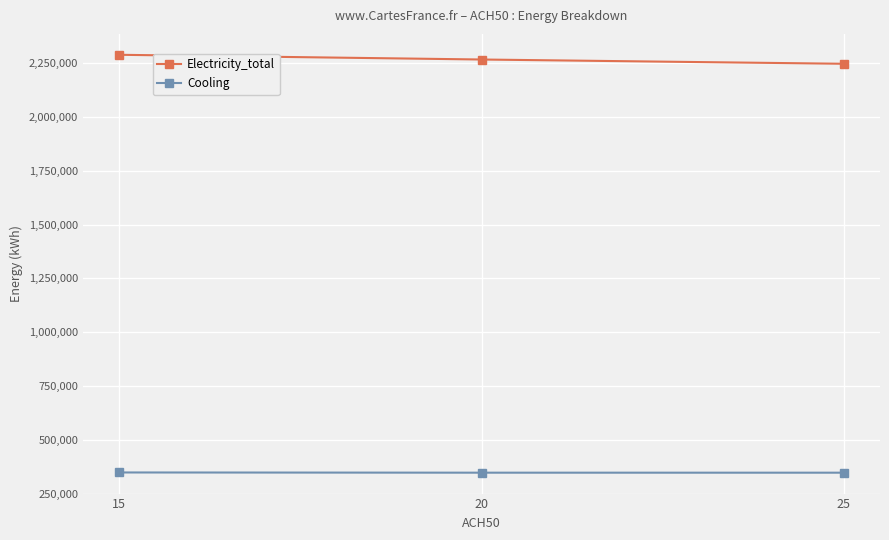

What is the average value of the Cooling series?

347148.6